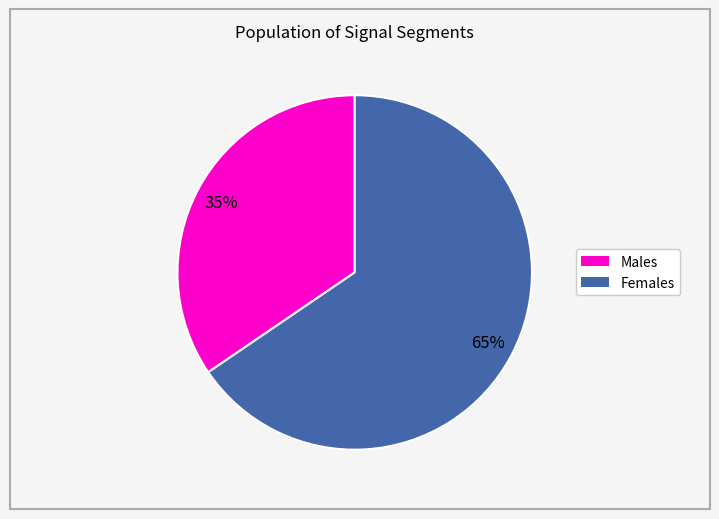

Is there a majority slice in this chart?

Yes